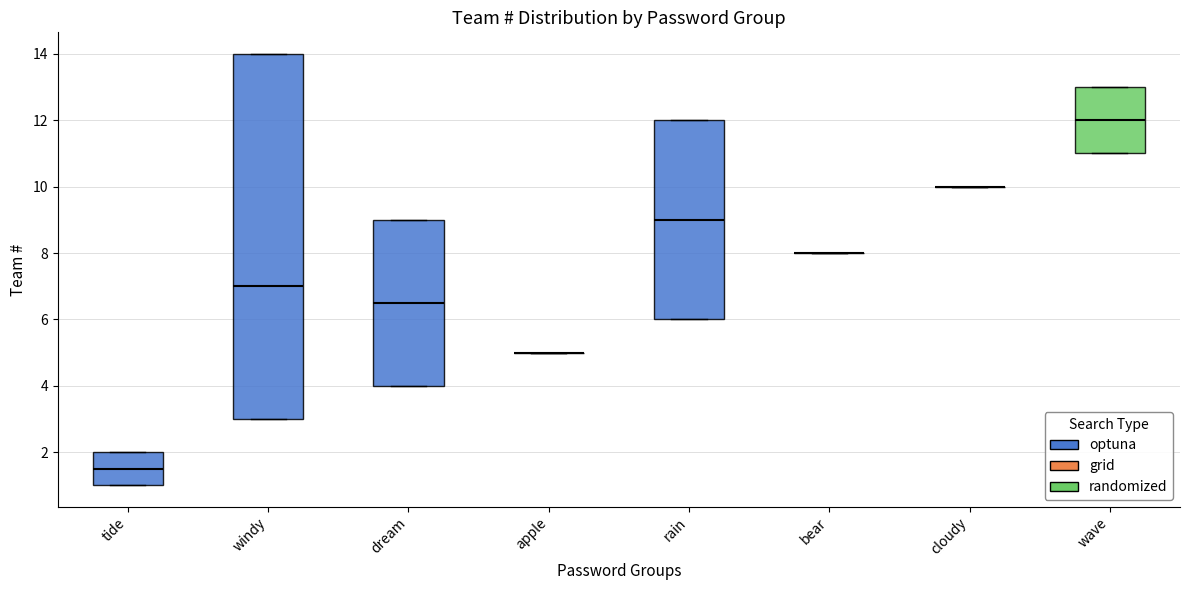

Reading left to right, transcribe this box plot: for each box, give where its median line is, the range the box spans, and where its two whiskers end, as read against the y-axis. The values are not printed on the chart, so give them approximately, as read against the axis.

tide: median 1.6, box 1.0 to 2.0, whiskers 1.0 to 2.0
windy: median 7.0, box 3.0 to 14.0, whiskers 3.0 to 14.0
dream: median 6.6, box 4.0 to 9.0, whiskers 4.0 to 9.0
apple: box collapsed to a line at 5.0, whiskers 5.0 to 5.0
rain: median 9.0, box 6.0 to 12.0, whiskers 6.0 to 12.0
bear: box collapsed to a line at 8.0, whiskers 8.0 to 8.0
cloudy: box collapsed to a line at 10.0, whiskers 10.0 to 10.0
wave: median 12.0, box 11.0 to 13.0, whiskers 11.0 to 13.0